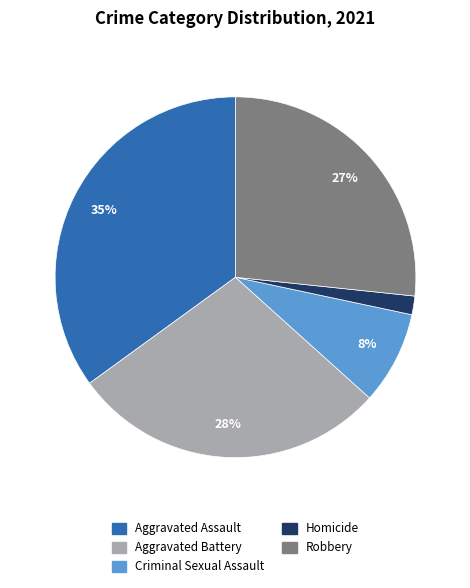

Count the number of slices in the pie.

5